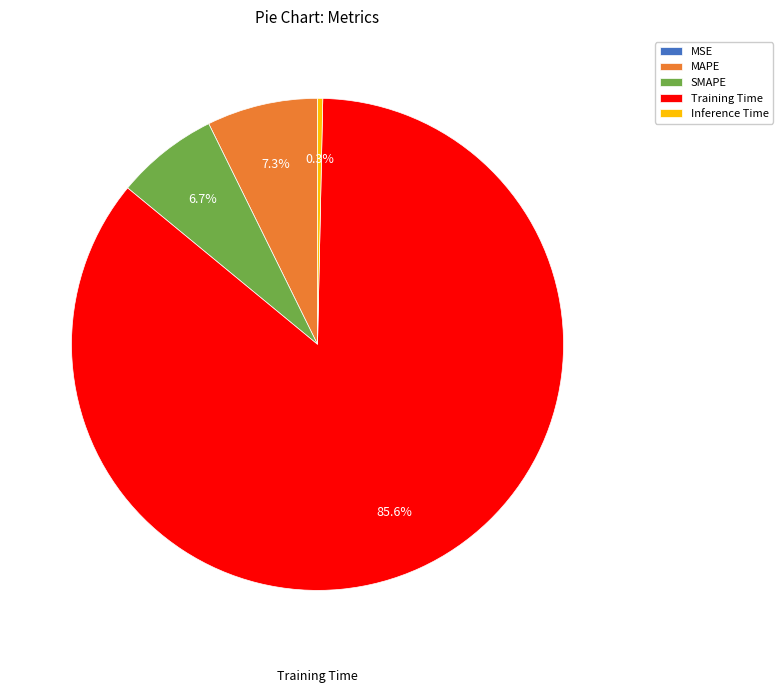

Which slice is the largest?

Training Time